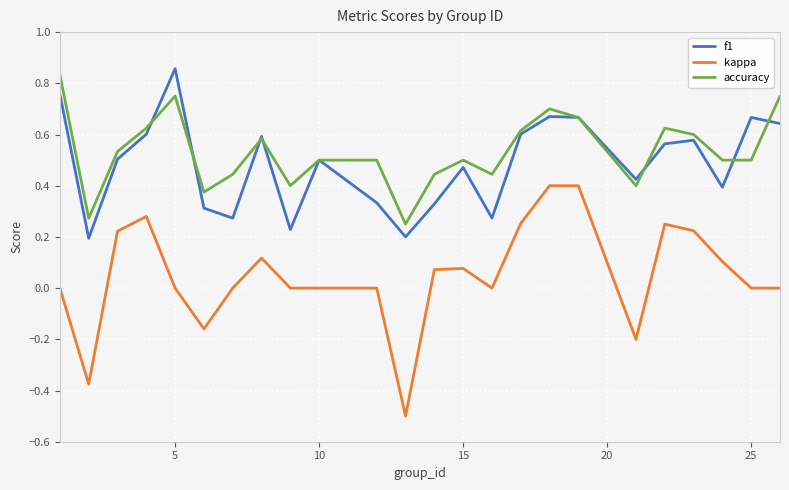

True or false: f1 and kappa intersect in this chart.

False